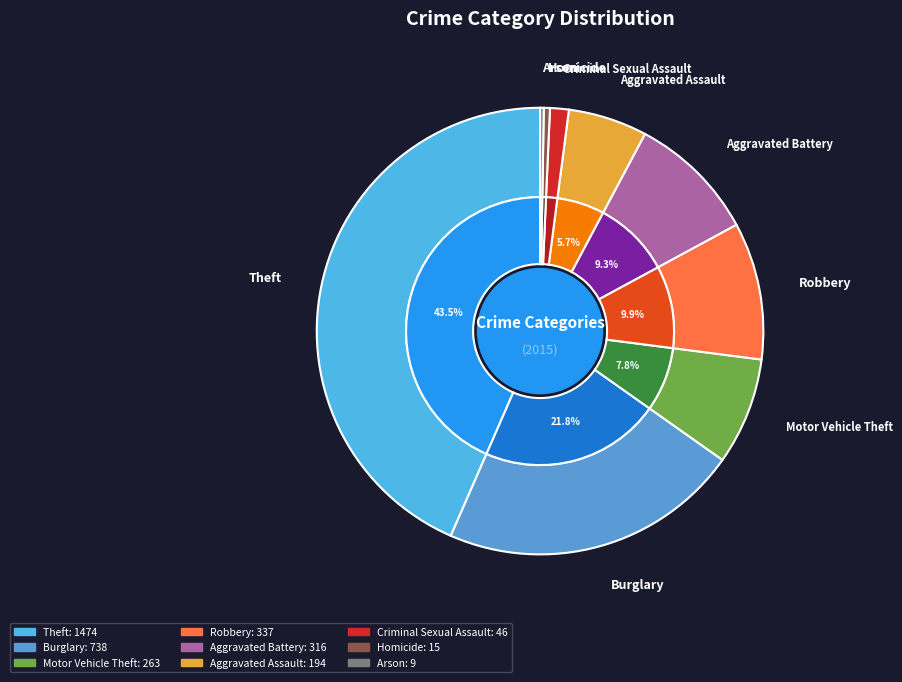

Rank the categories by value from highest to lowest.

Theft, Burglary, Robbery, Aggravated Battery, Motor Vehicle Theft, Aggravated Assault, Criminal Sexual Assault, Homicide, Arson